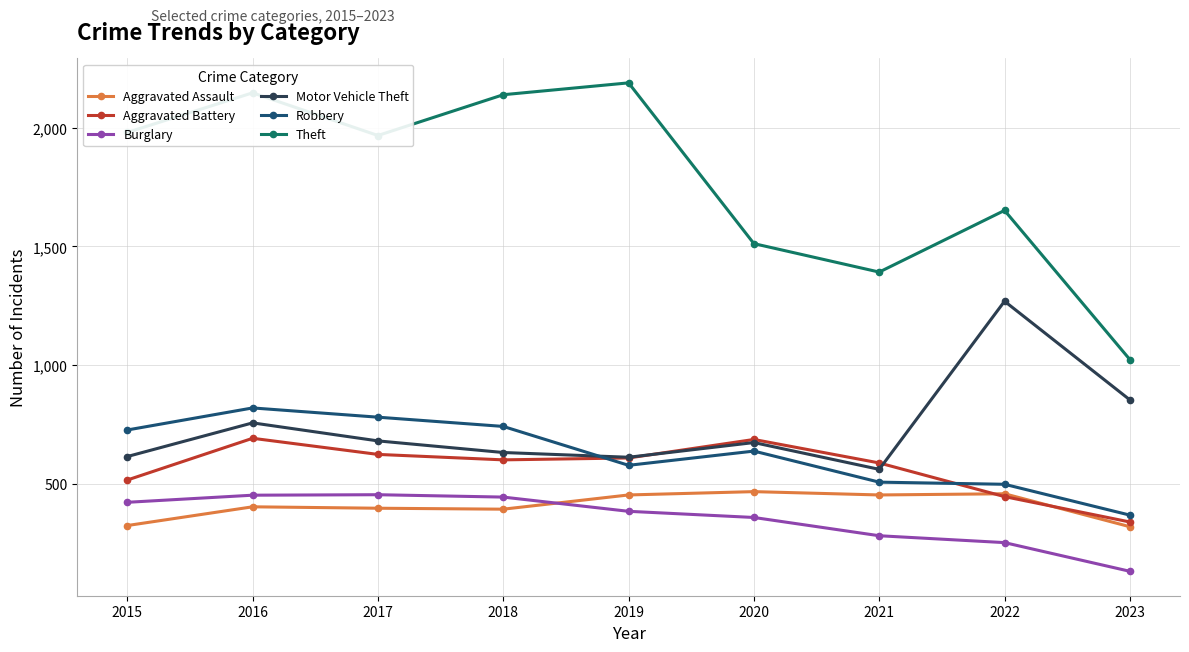

True or false: Robbery has a value of 336 at 2022.

False